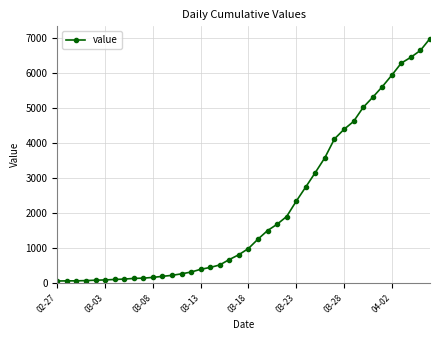

What is the greatest value displayed?

6995